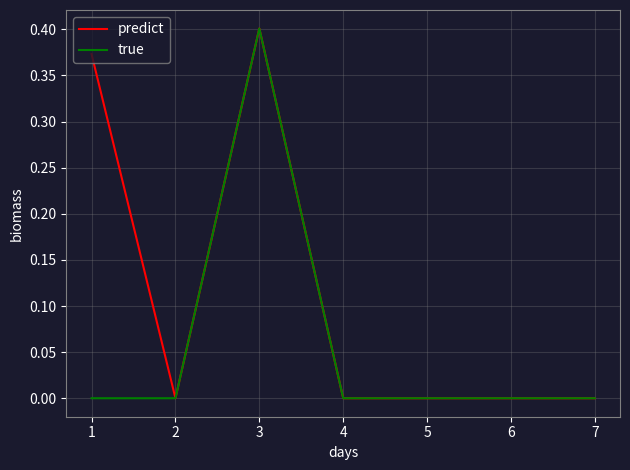

Where is the first local maximum for true?

3